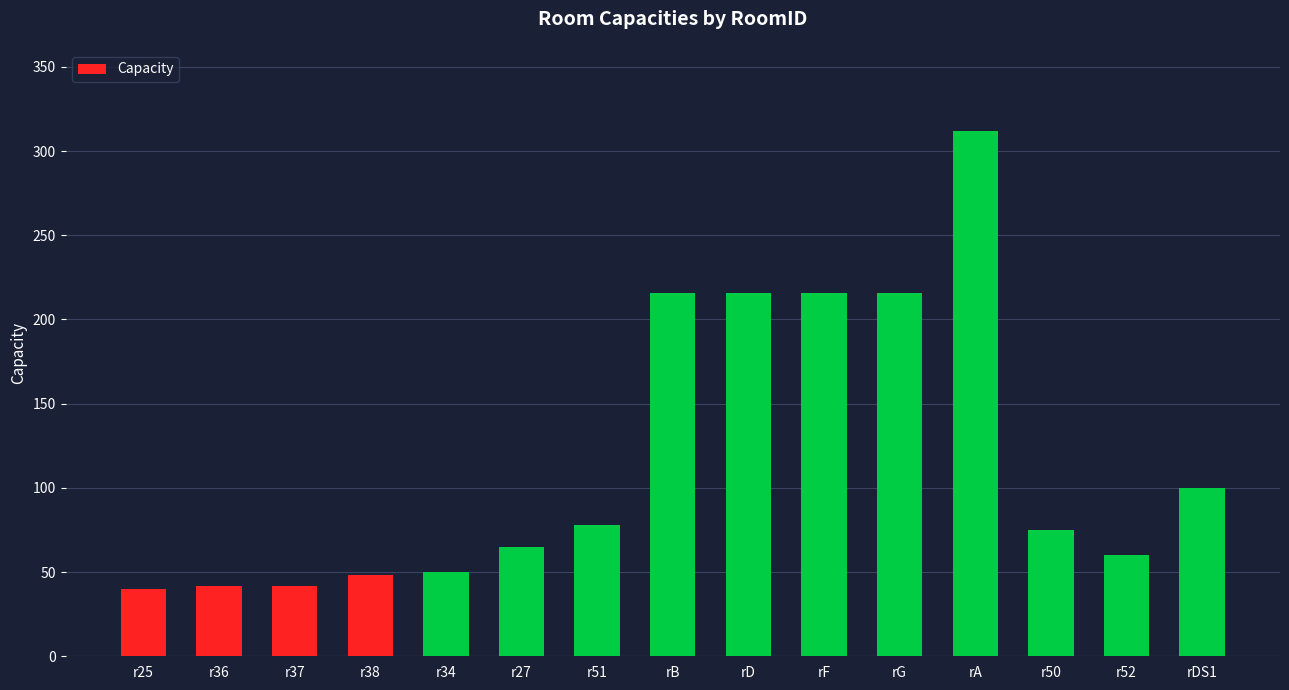

What is the label of the 2nd bar from the left?

r36